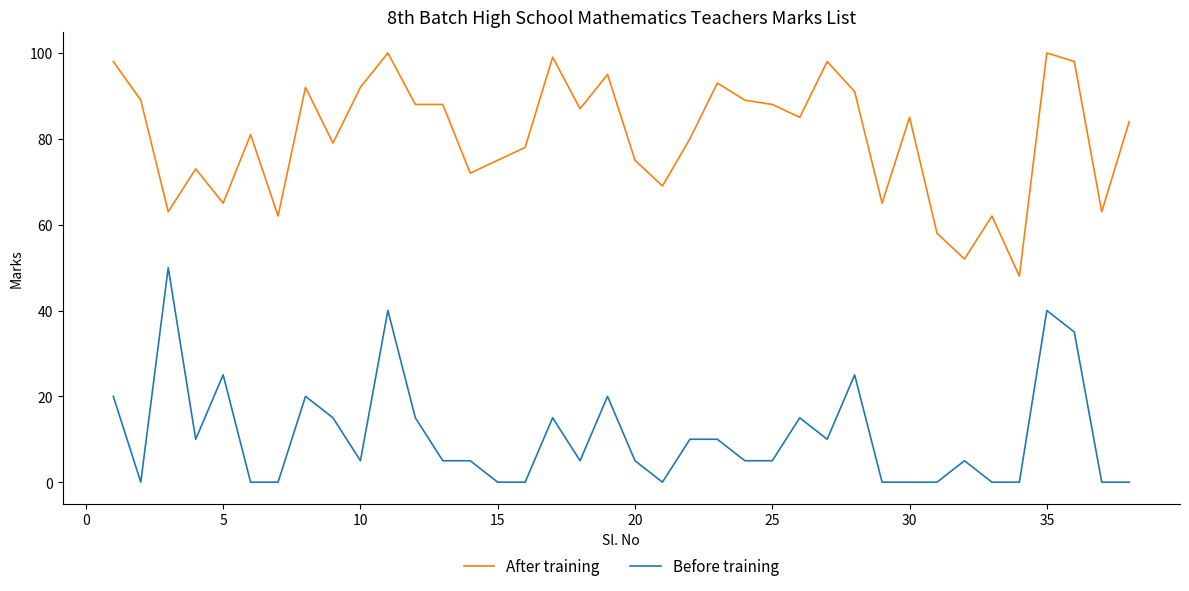

True or false: Before training and After training intersect in this chart.

False